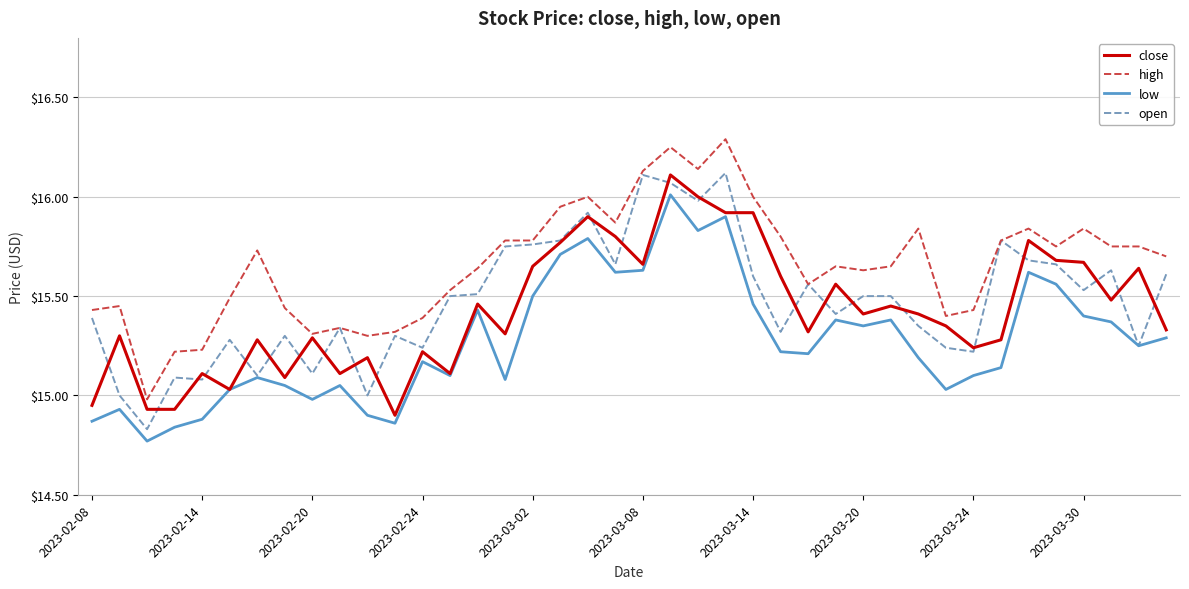

True or false: open has more than 0 interior local peaks.

True